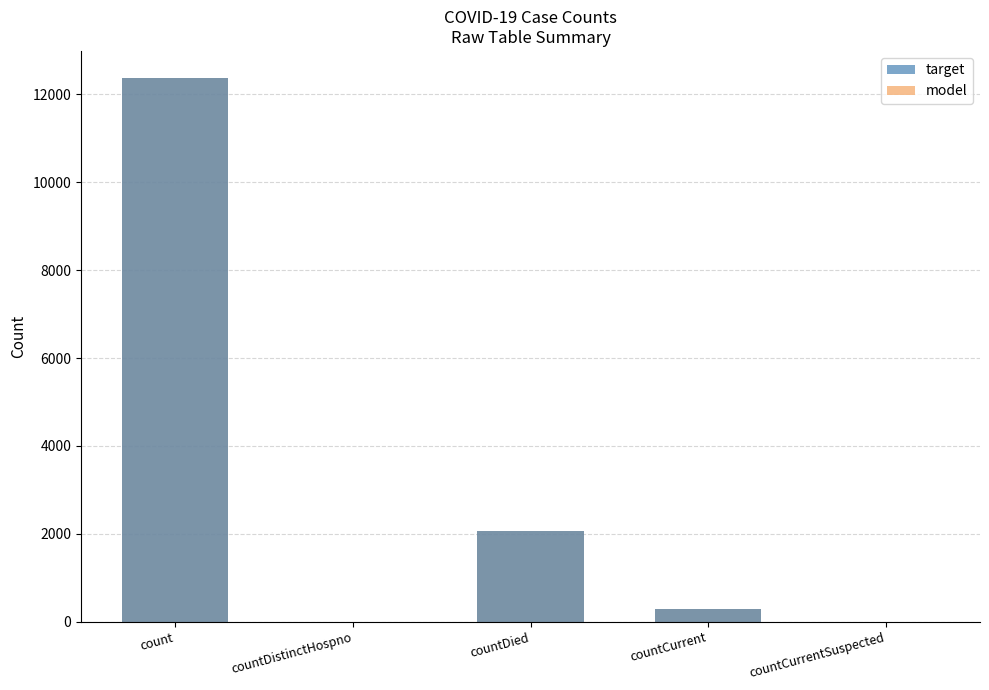

What is the difference between the maximum and minimum values in the model series?

12371